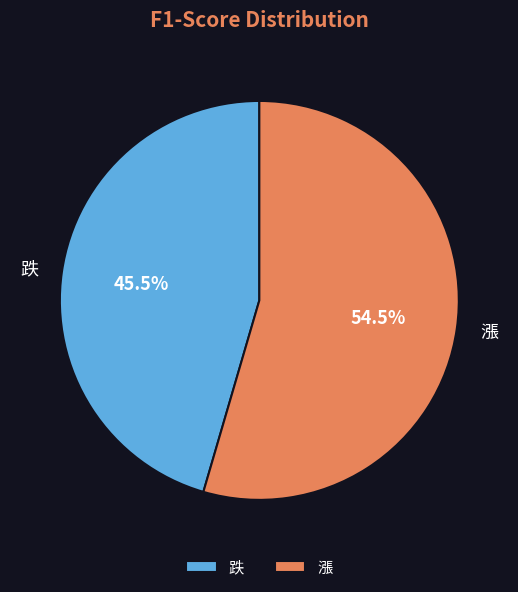

Is there a majority slice in this chart?

Yes